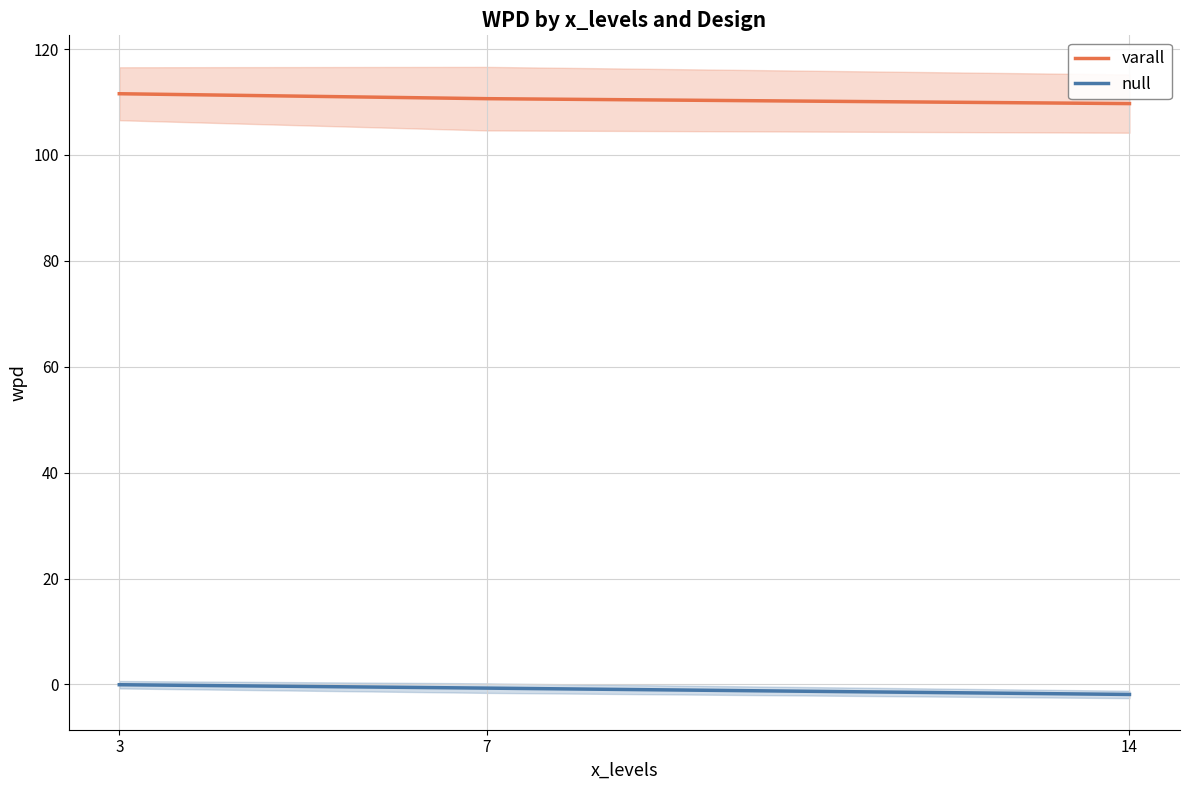

Rank the categories by null value from lowest to highest.

14, 7, 3